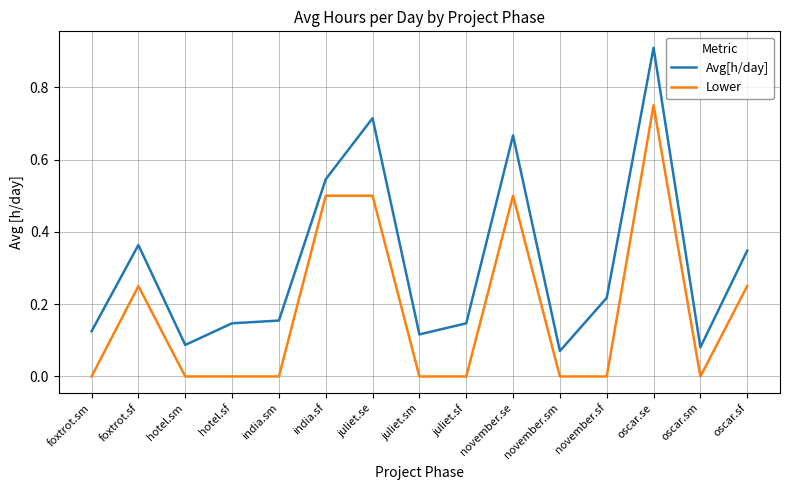

How many lines are shown in the chart?

2